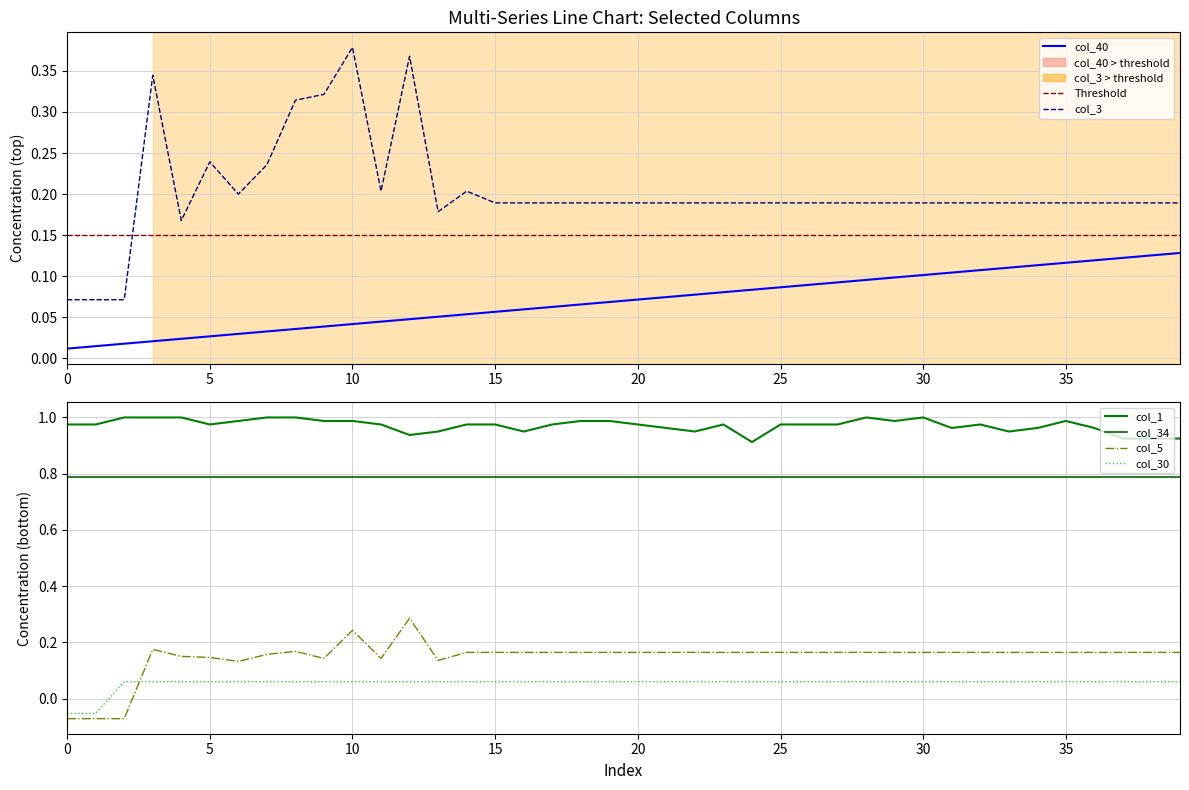

The value of col_1 at 27 is 0.4. True or false?

False